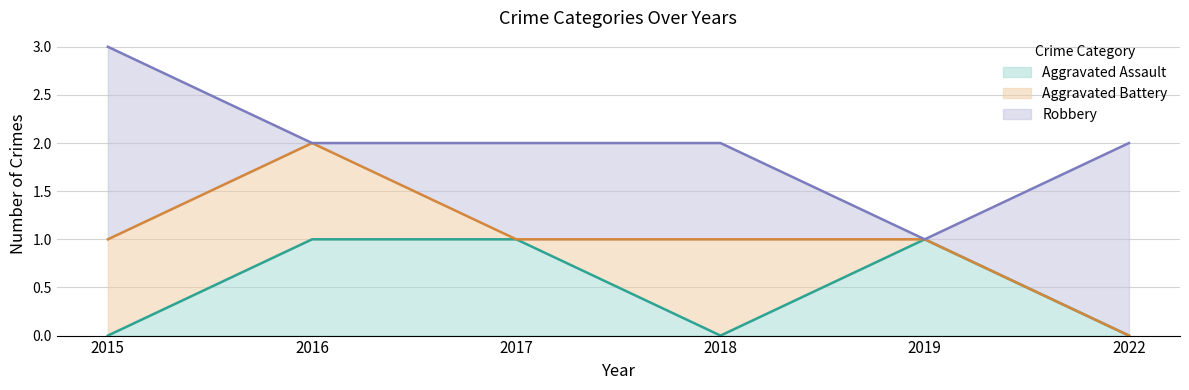

Reading right to left, list all the values displayed in this chart.

Aggravated Assault: 0	1	0	1	1	0
Aggravated Battery: 0	0	1	0	1	1
Robbery: 2	0	1	1	0	2